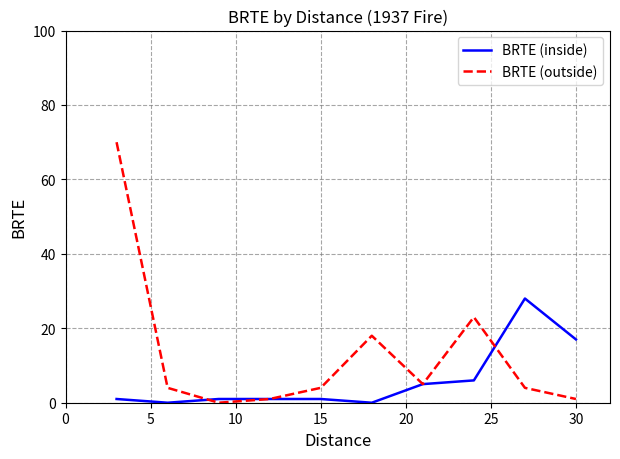

Rank the series by their average value, from lowest to highest.

BRTE (inside), BRTE (outside)